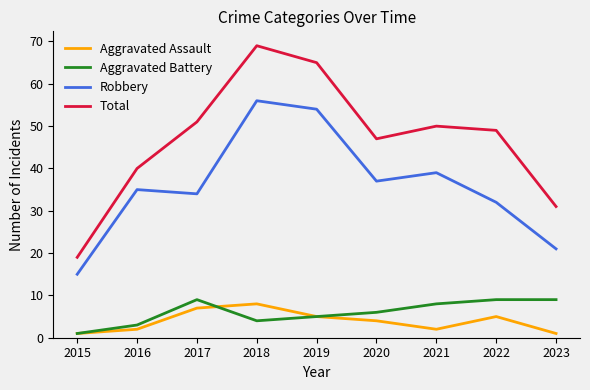

Count the number of data series in this chart.

4